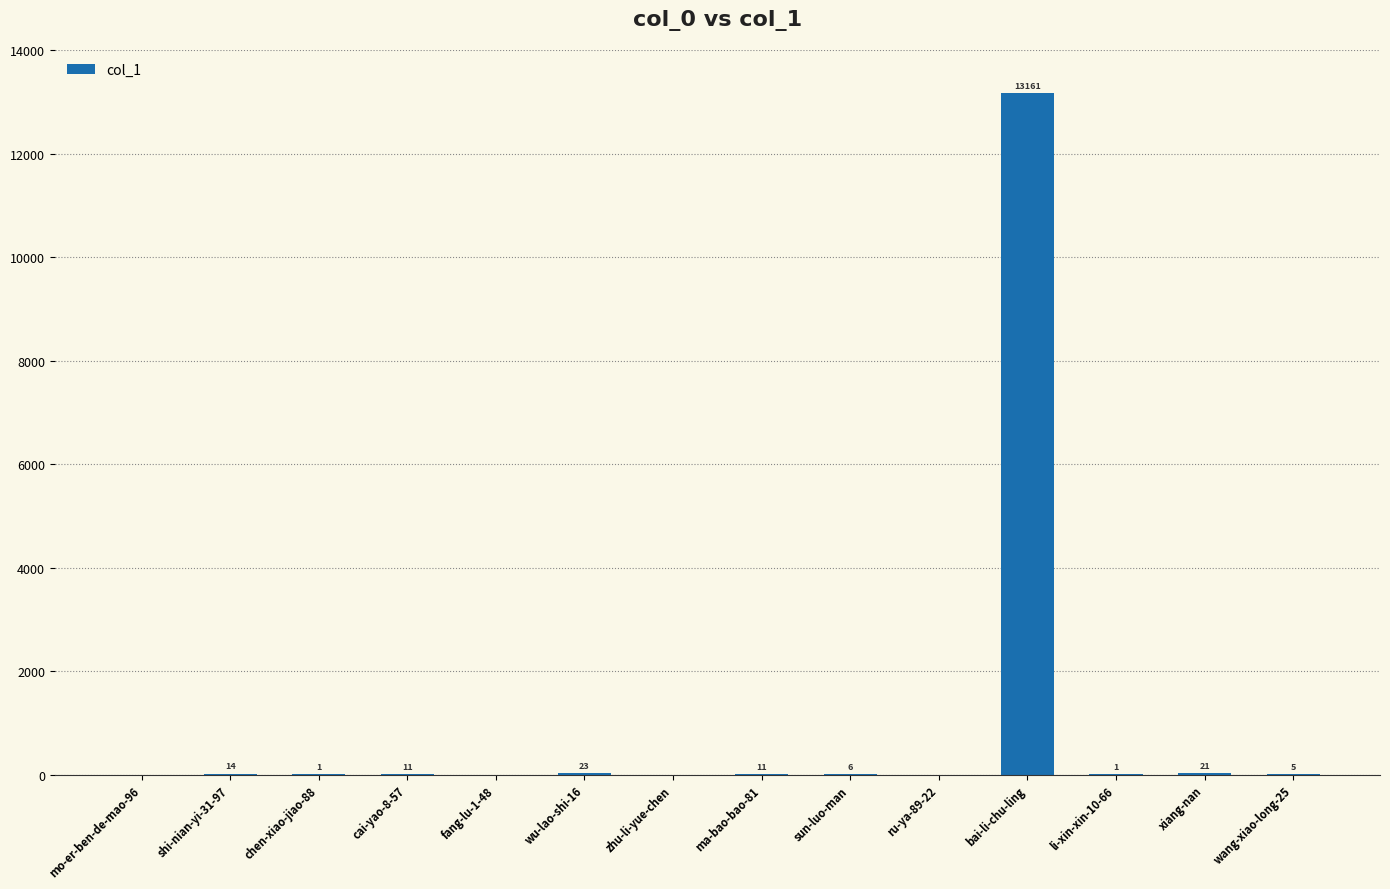

How many values are above zero?

10